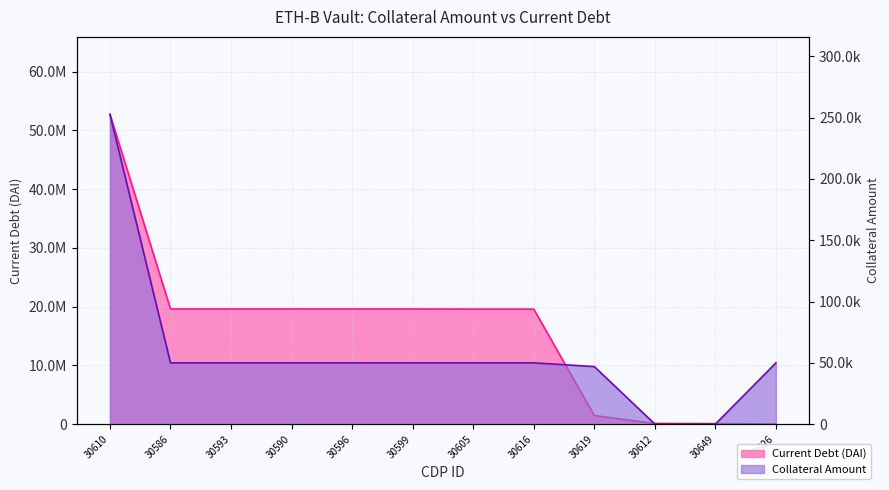

Where is Current Debt (DAI) nearest to the value 26388243?

30586